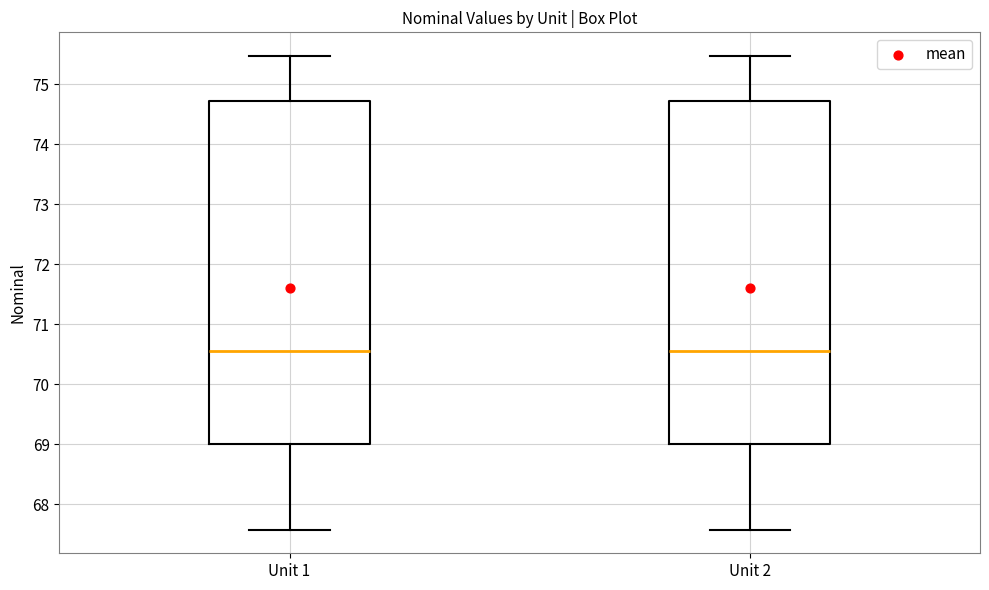

Where is the upper edge of the box for Unit 2 on the y-axis? The values are not printed on the chart, so give them approximately, as read against the axis.

74.7